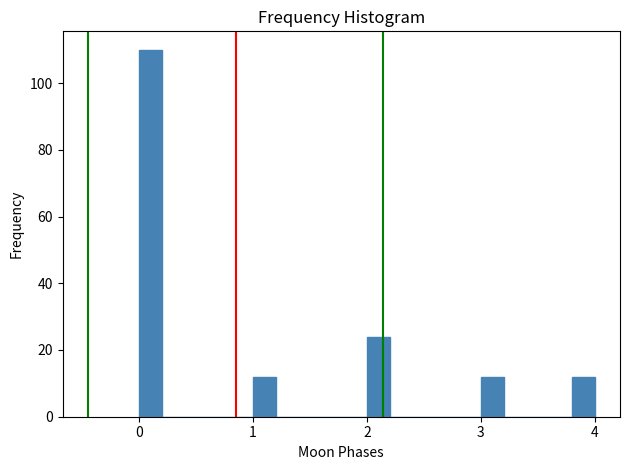

Around what value on the x-axis is the tallest bar? Give the approximate position of its centre, as read against the axis.

0.1